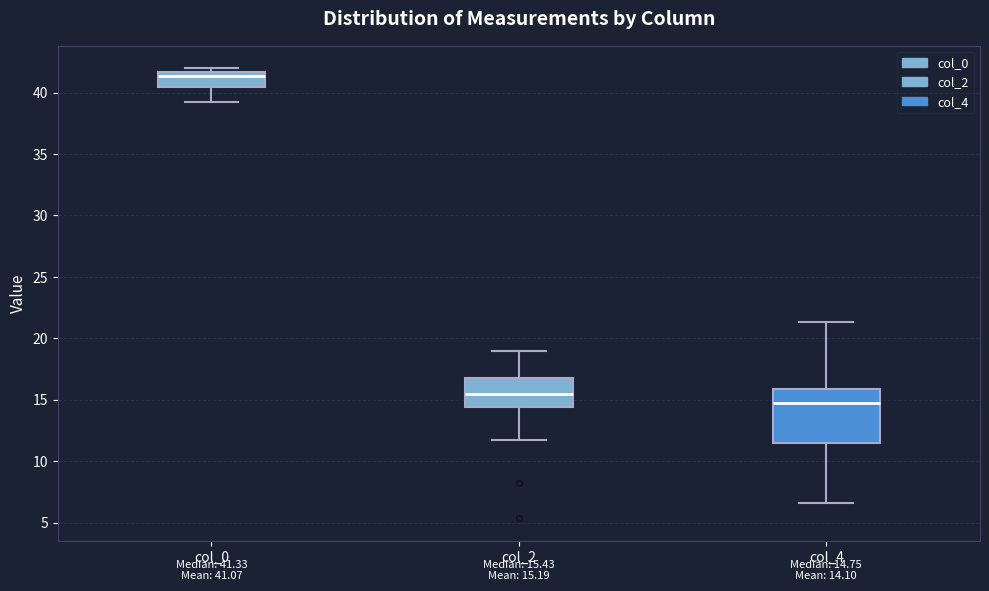

Comparing the boxes themselves (not the whiskers), which one is the tallest?

col_4